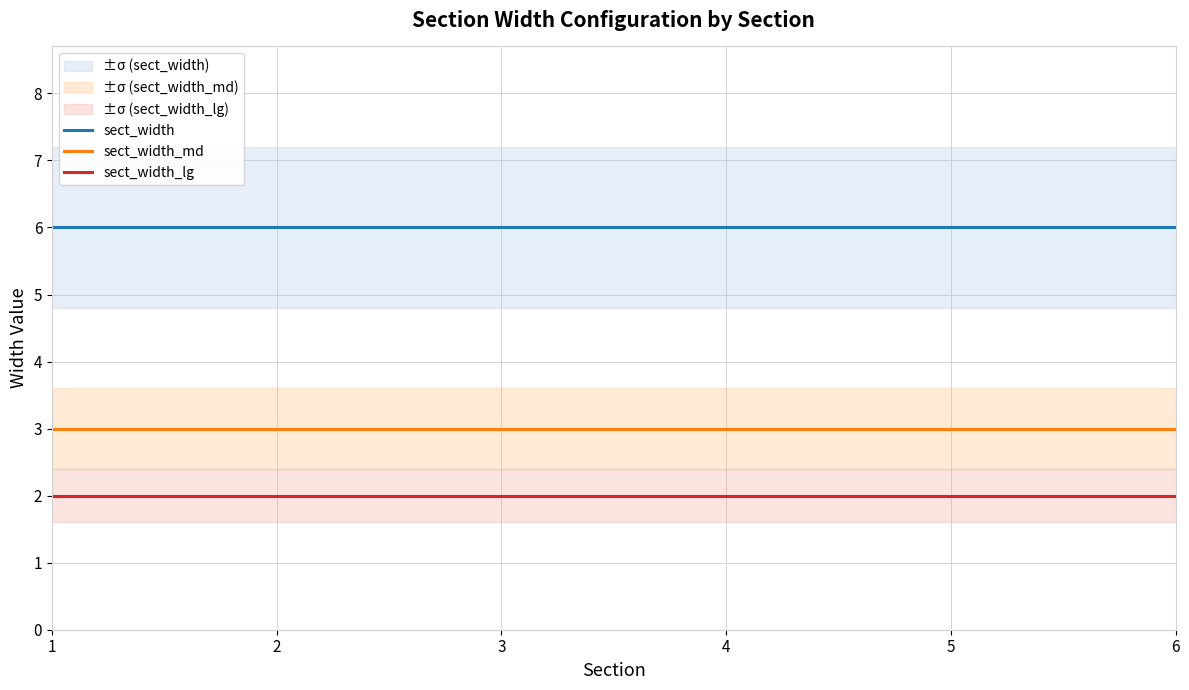

What is the value of the sect_width_lg point at the 3rd from the left?

2